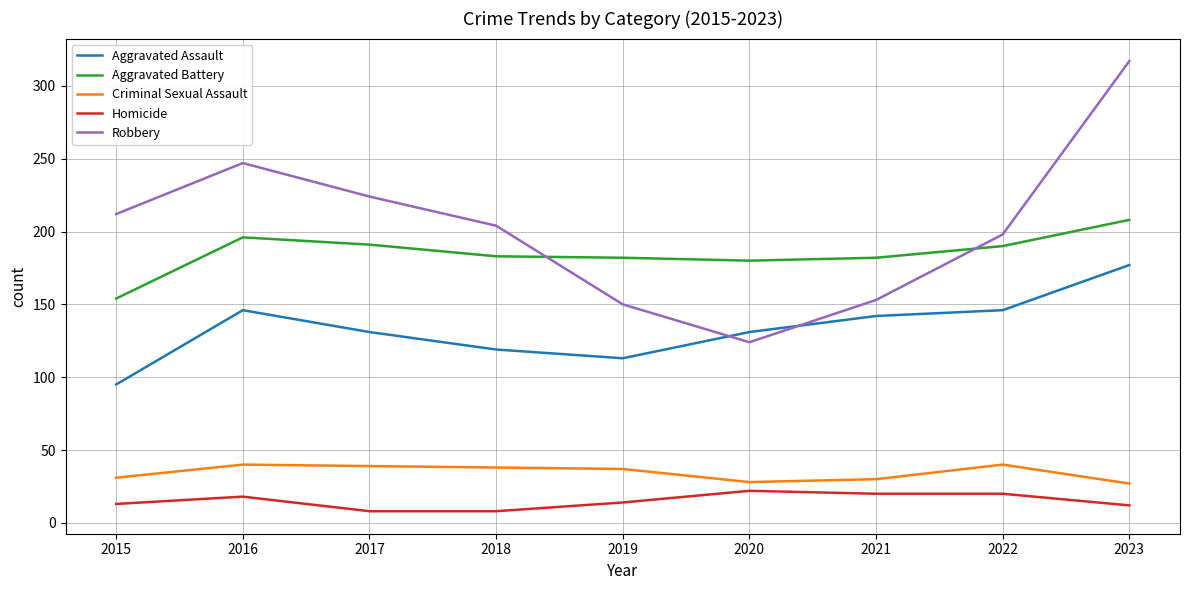

What is the approximate value of Criminal Sexual Assault at 2020?

28